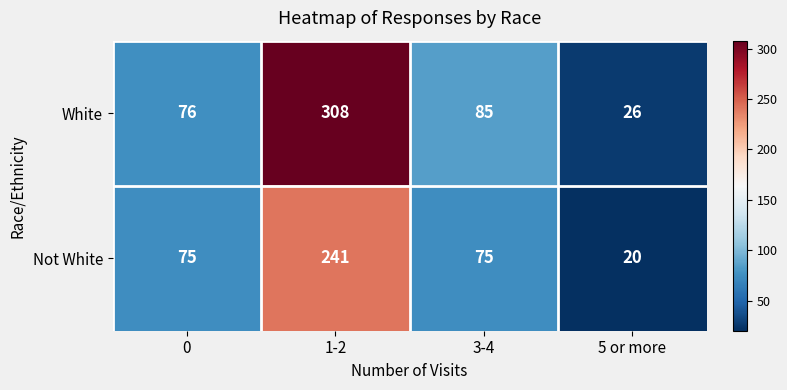

Is it true that Not White equals 16 at 3-4?

False